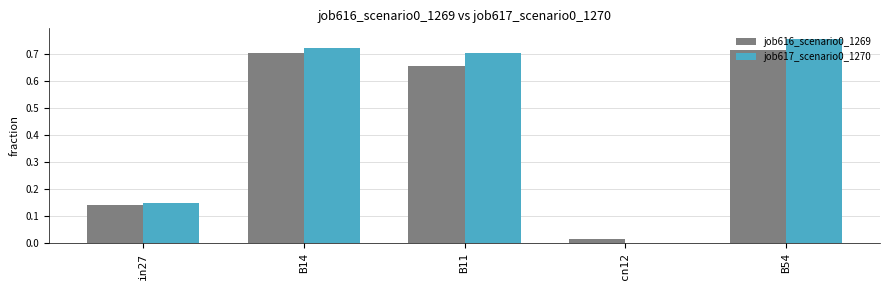

What is the total value across all series at B11?

1.4